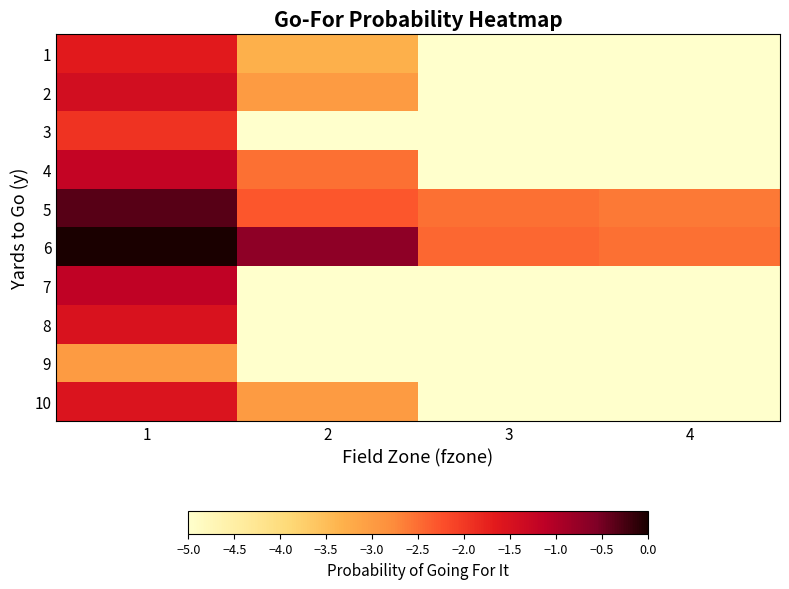

Reading left to right, what are all the values shown in this chart?

1: 1=-1.7	2=-3.3	3=-6.0	4=-6.0
2: 1=-1.4	2=-3.0	3=-6.0	4=-6.0
3: 1=-1.9	2=-6.0	3=-6.0	4=-6.0
4: 1=-1.2	2=-2.5	3=-6.0	4=-6.0
5: 1=-0.3	2=-2.3	3=-2.5	4=-2.6
6: 1=-0.0	2=-0.7	3=-2.5	4=-2.5
7: 1=-1.2	2=-6.0	3=-6.0	4=-6.0
8: 1=-1.5	2=-6.0	3=-6.0	4=-6.0
9: 1=-3.0	2=-6.0	3=-6.0	4=-6.0
10: 1=-1.6	2=-3.0	3=-6.0	4=-6.0